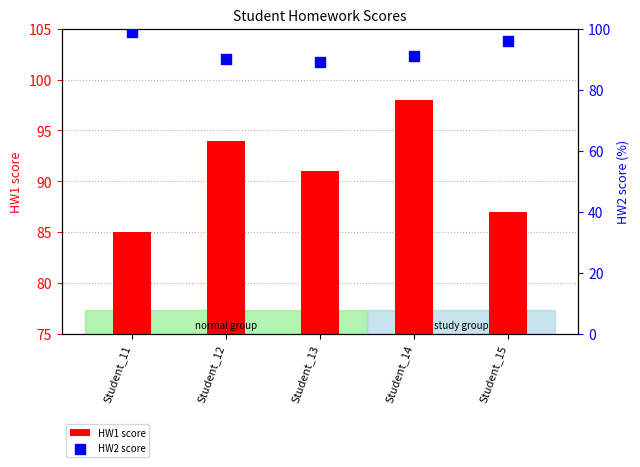

Which series contains the lowest Y value?

HW1 score